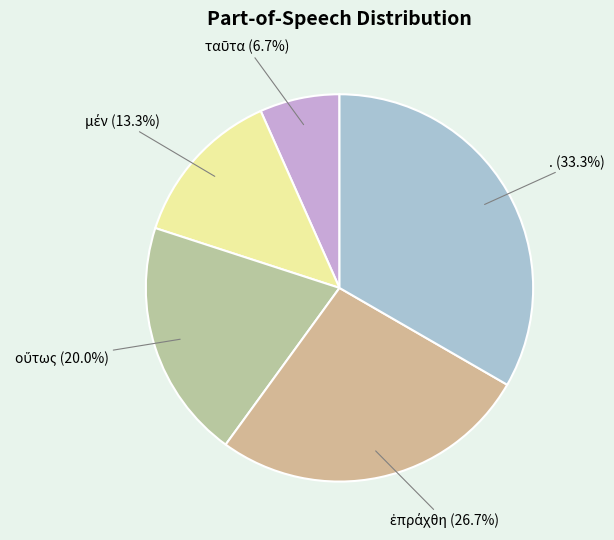

Count the number of slices in the pie.

5